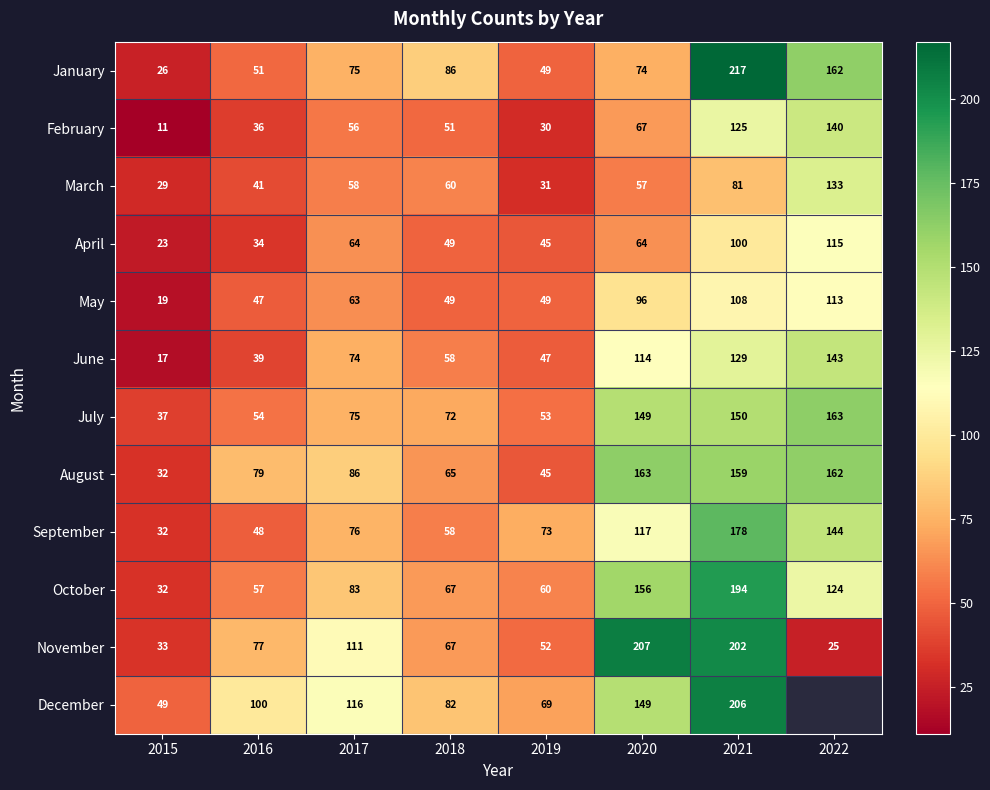

What is the sum of the September values at 2019 and 2020?

190